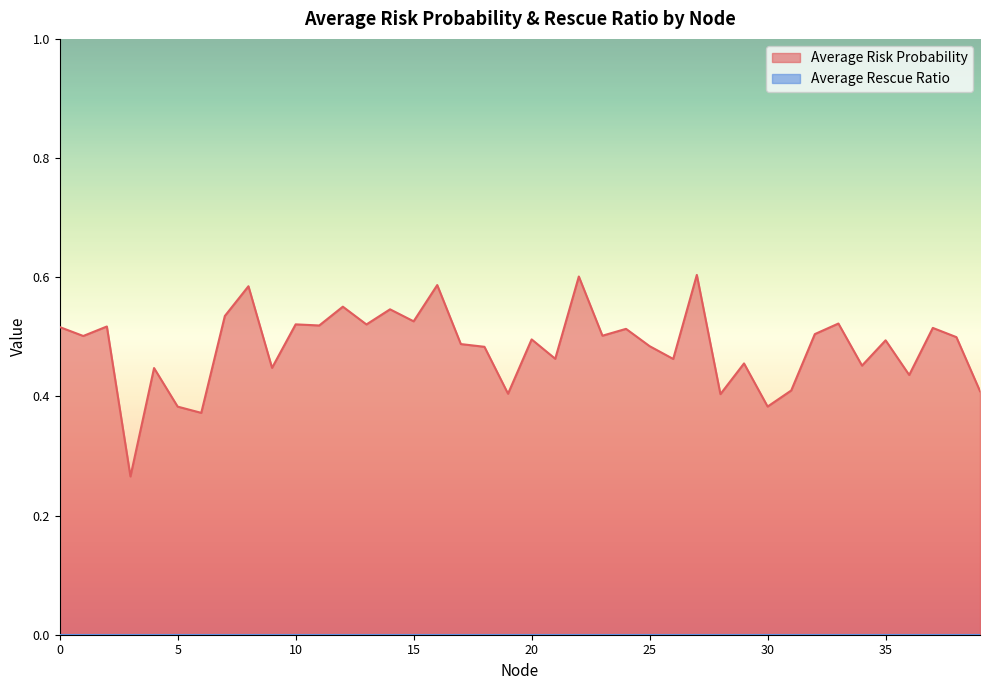

Reading left to right, list all the values displayed in this chart.

0=0.5	1=0.5	2=0.5	3=0.3	4=0.4	5=0.4	6=0.4	7=0.5	8=0.6	9=0.4	10=0.5	11=0.5	12=0.6	13=0.5	14=0.5	15=0.5	16=0.6	17=0.5	18=0.5	19=0.4	20=0.5	21=0.5	22=0.6	23=0.5	24=0.5	25=0.5	26=0.5	27=0.6	28=0.4	29=0.5	30=0.4	31=0.4	32=0.5	33=0.5	34=0.5	35=0.5	36=0.4	37=0.5	38=0.5	39=0.4